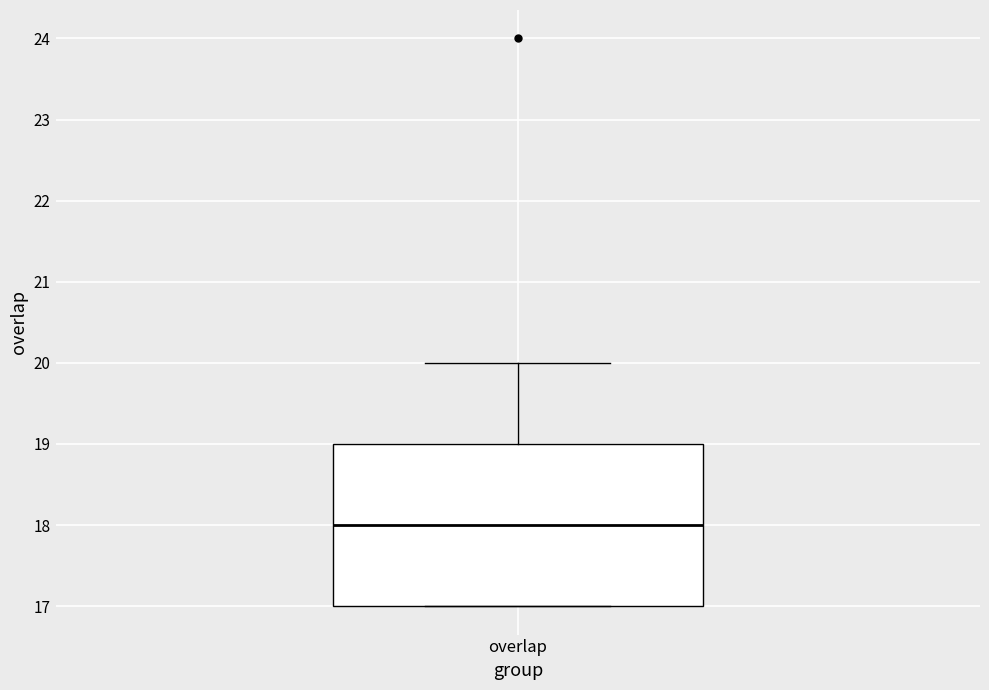

Where is the upper edge of the box for overlap on the y-axis? The values are not printed on the chart, so give them approximately, as read against the axis.

19